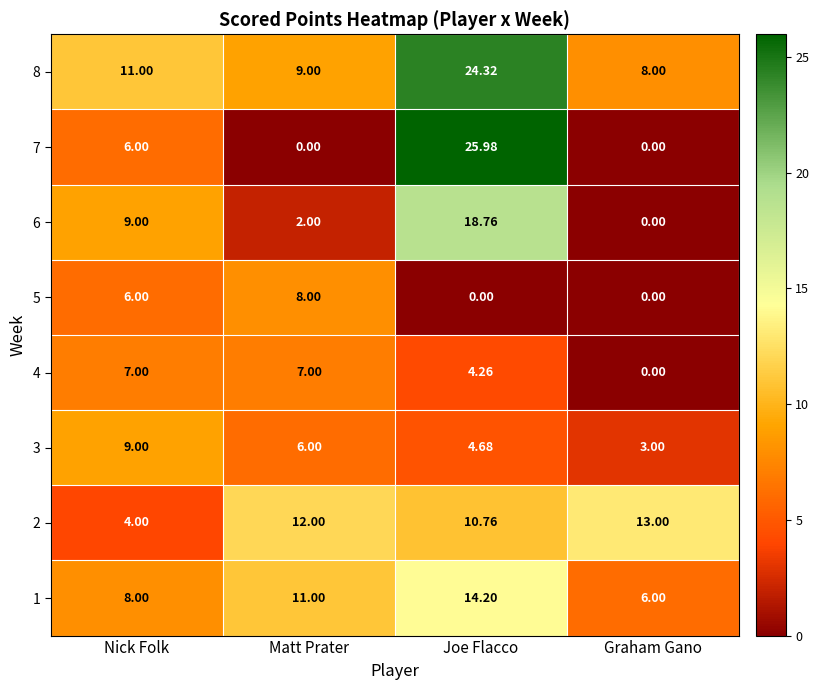

Where does the 3 series first go above 6?

Nick Folk